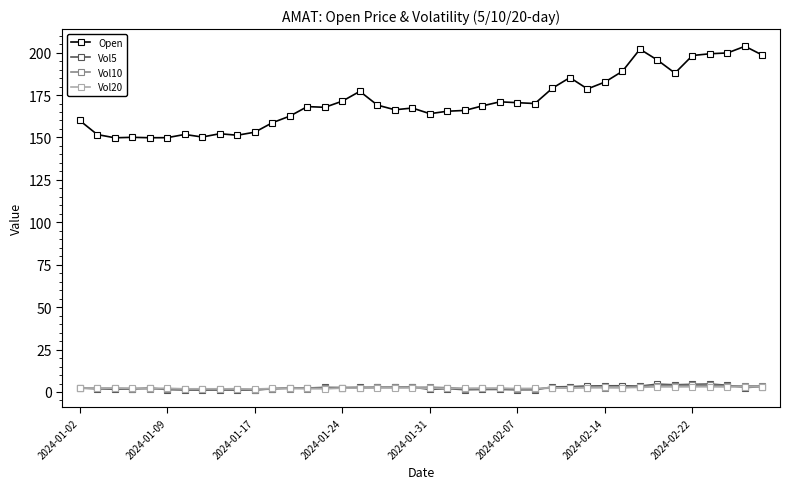

True or false: Vol5 and Open intersect in this chart.

False